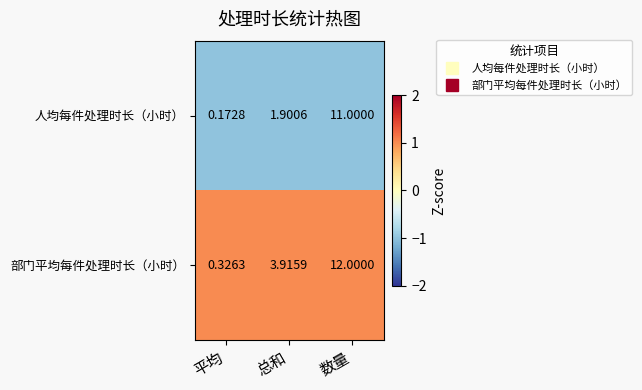

At 平均, list the series in order from largest to smallest.

部门平均每件处理时长（小时）, 人均每件处理时长（小时）